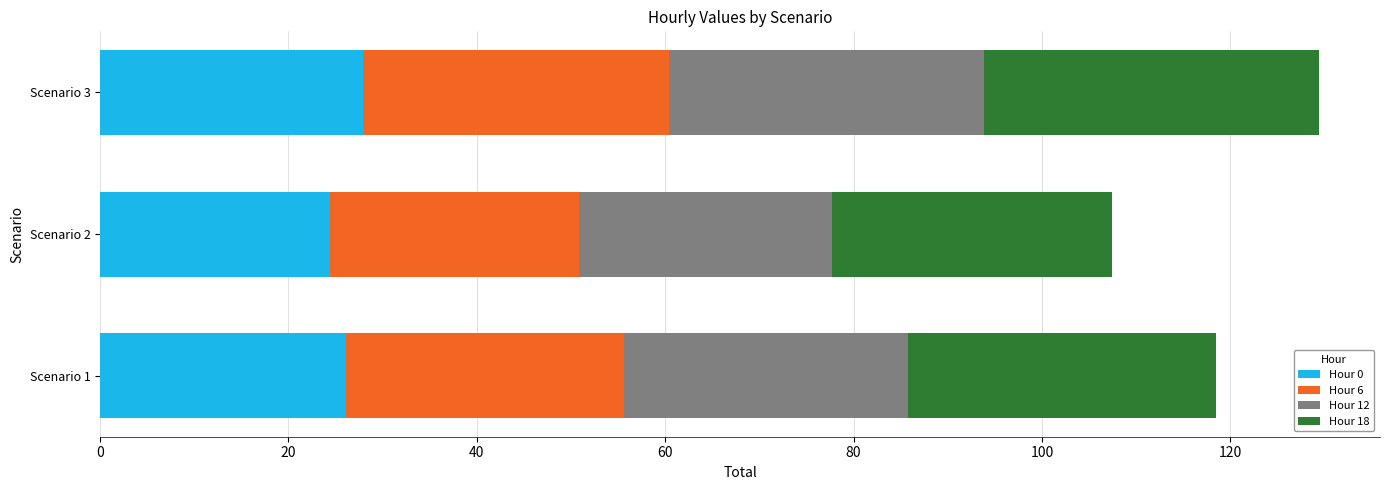

The value of Hour 0 at Scenario 3 is 27.9. True or false?

True